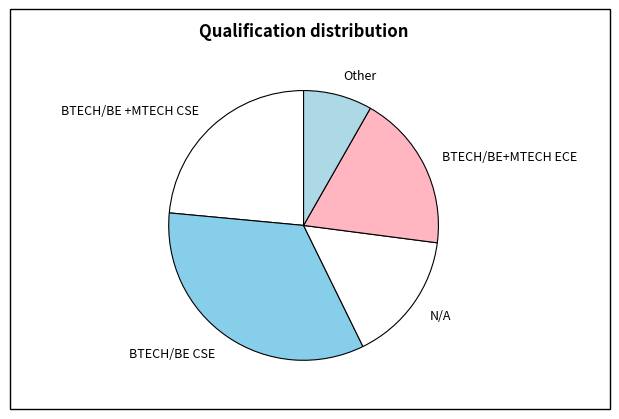

Rank the categories by value from lowest to highest.

Other, N/A, BTECH/BE+MTECH ECE, BTECH/BE +MTECH CSE, BTECH/BE CSE